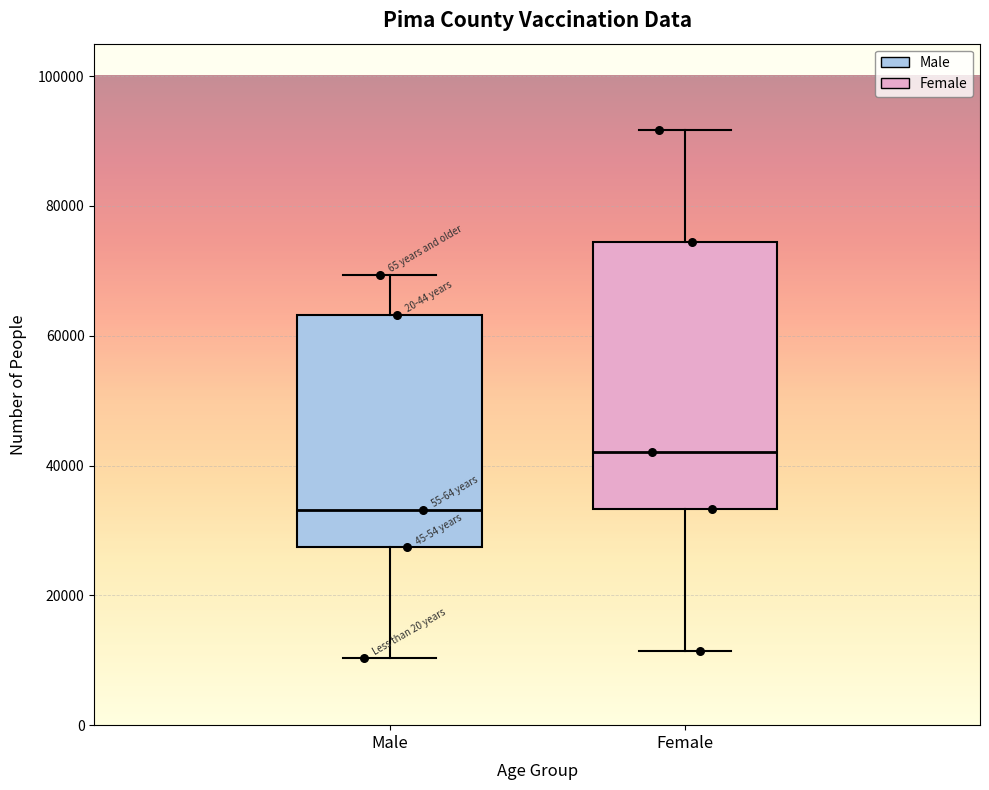

Which box has the highest median line?

Female